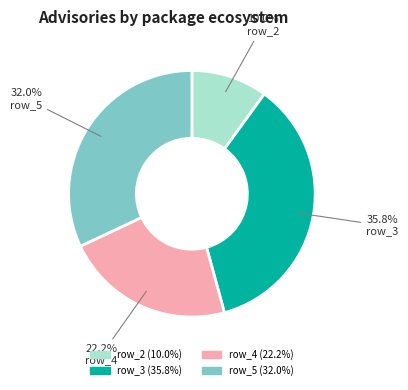

Does any single category account for the majority?

No